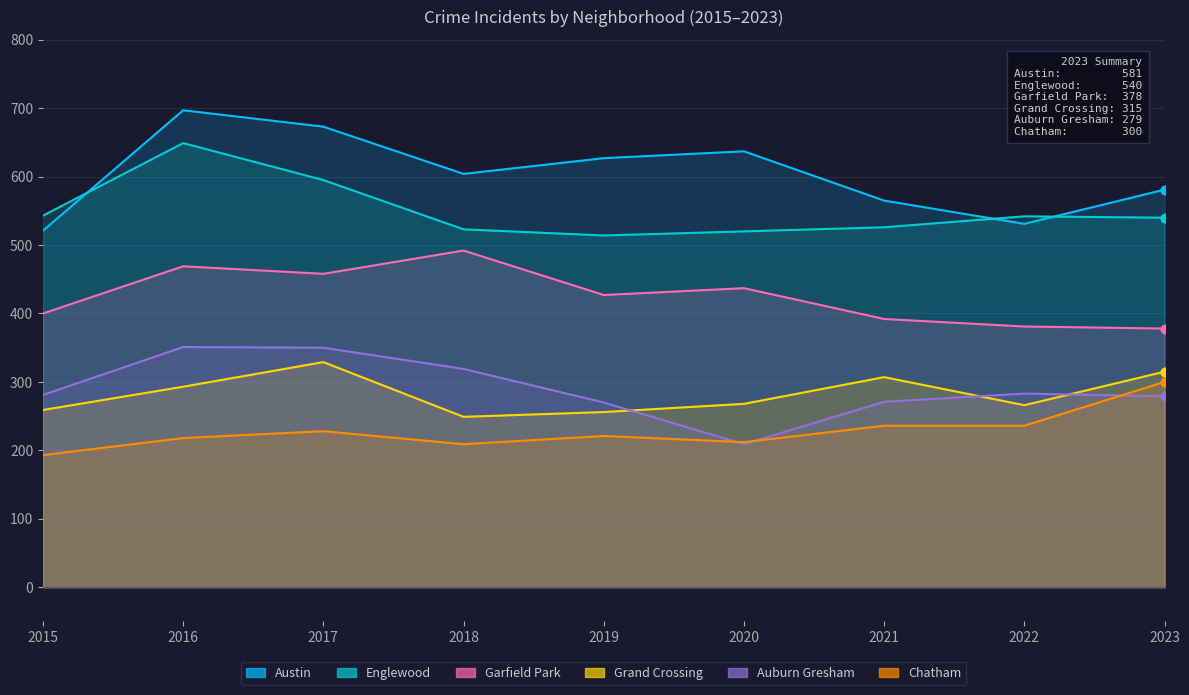

What is the total value across all series at 2019?

2315